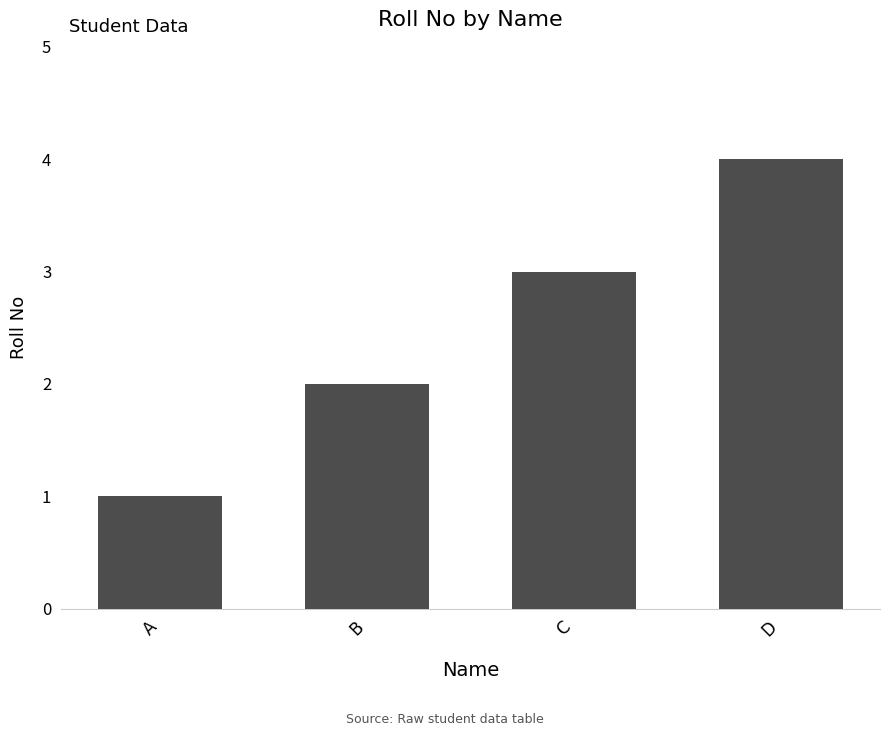

Between D and C, which is larger?

D